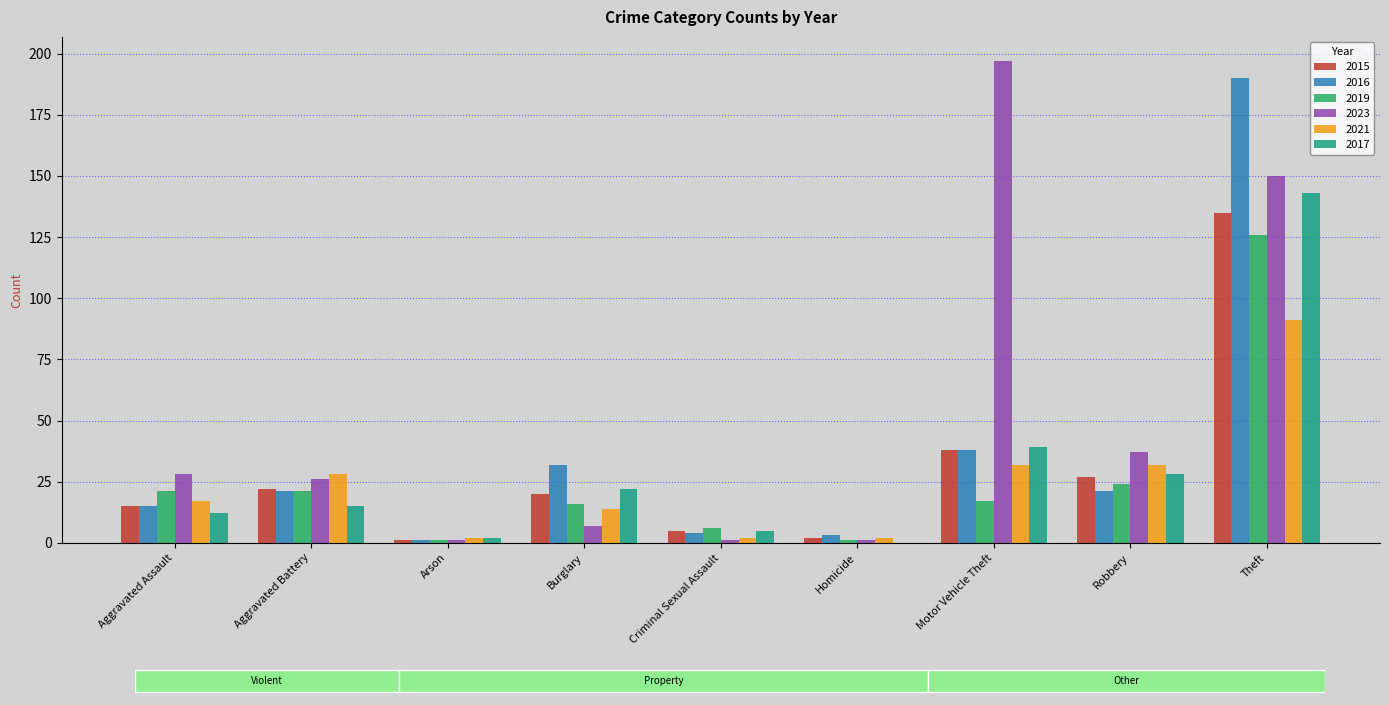

What are all the series names shown in the legend?

2015, 2016, 2019, 2023, 2021, 2017